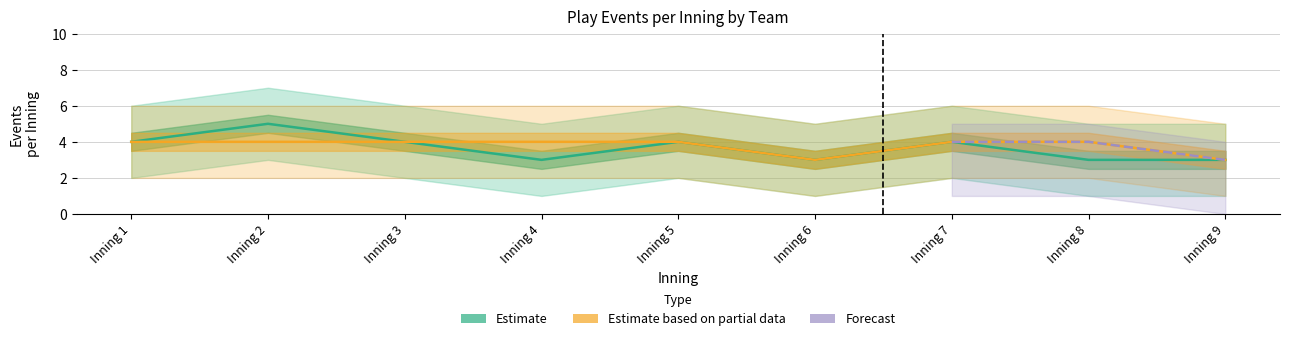

Where does the lower_yst series first go above 2?

Inning 2